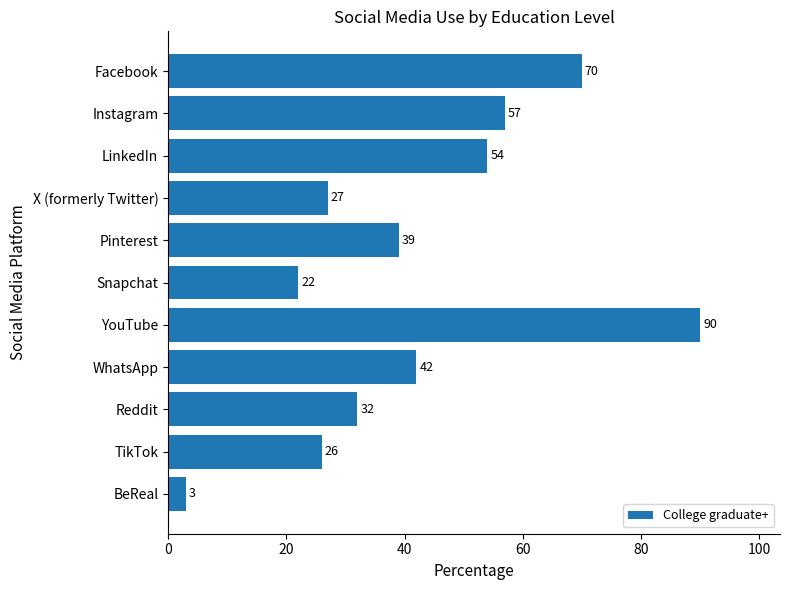

What is the change in value from Snapchat to WhatsApp?

+20